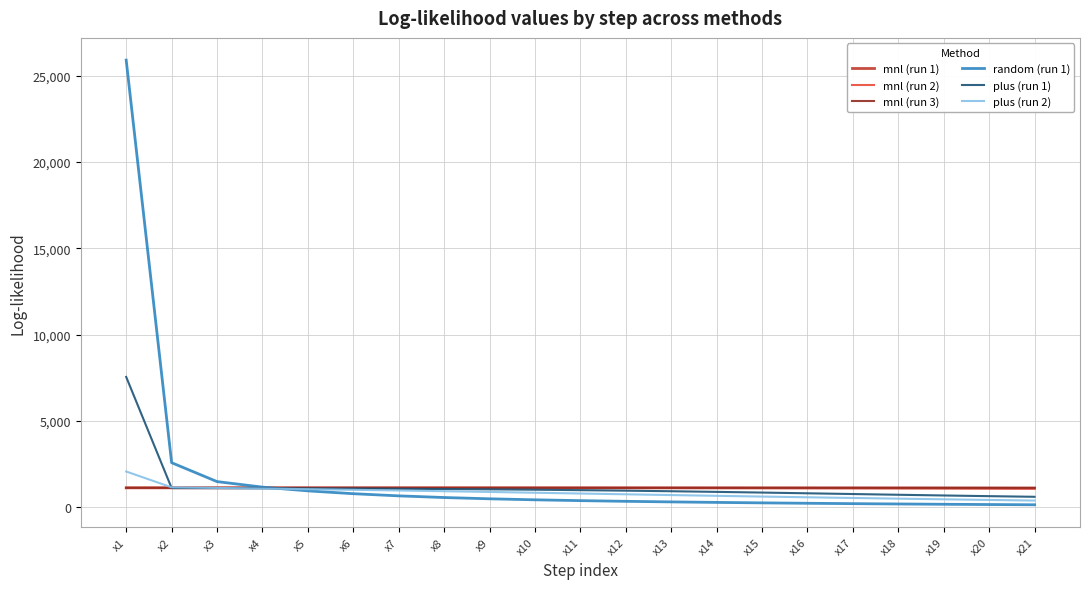

Where does the mnl (run 2) series first go above 1124?

x1